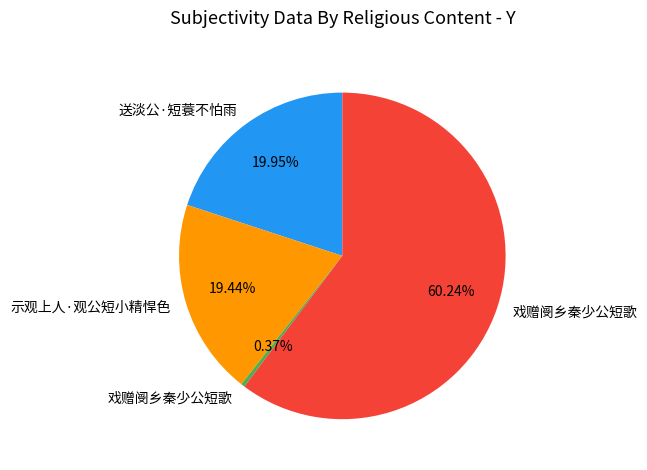

Count the number of slices in the pie.

4